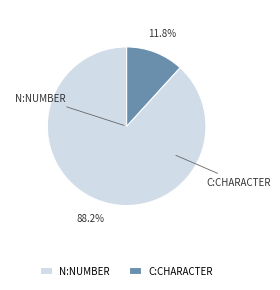

Rank the categories by value from highest to lowest.

N:NUMBER, C:CHARACTER